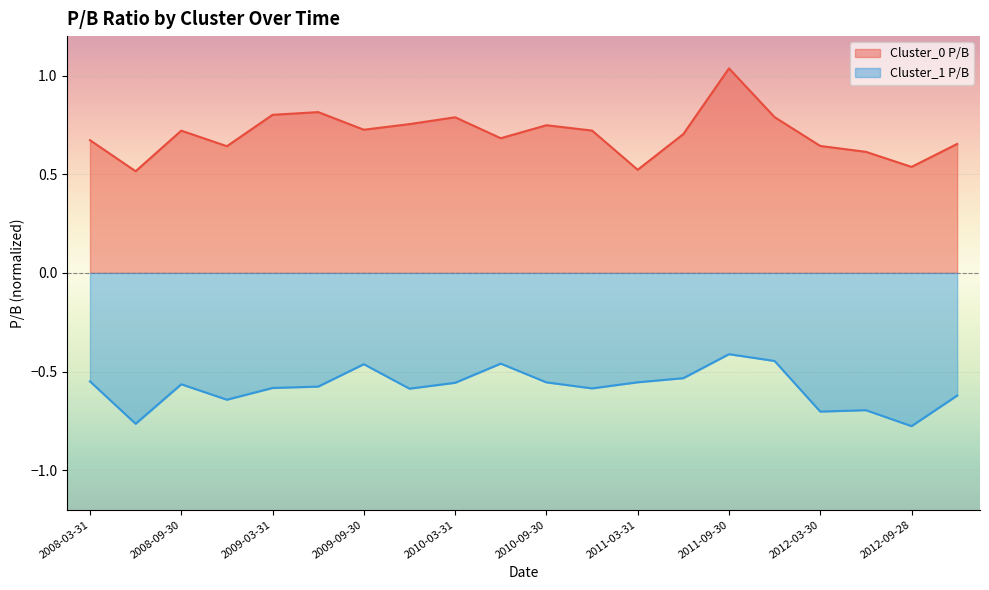

Between 2012-06-29 and 2012-09-28, which is larger?

2012-06-29